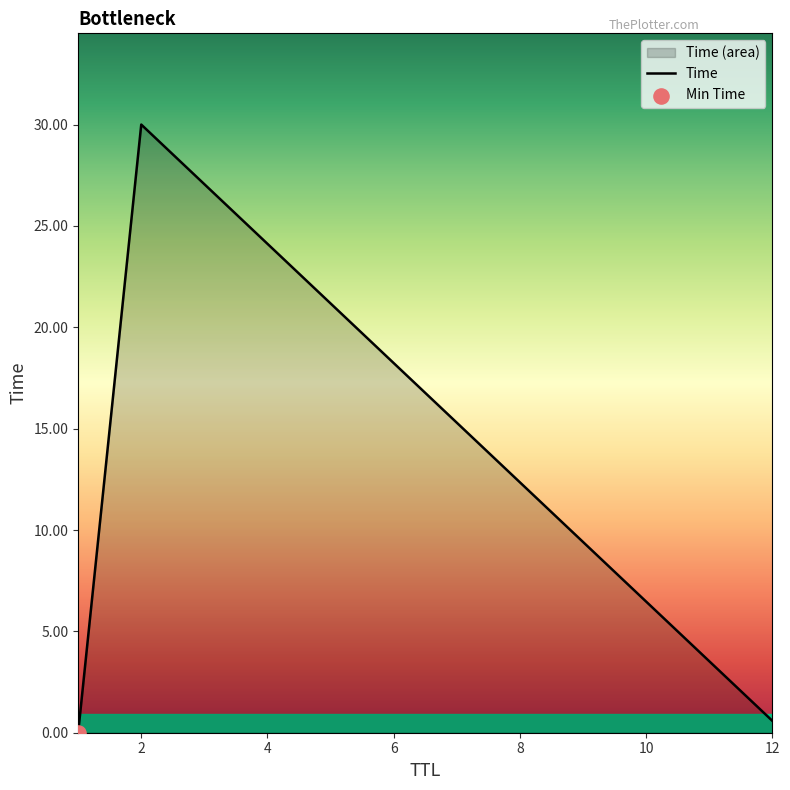

Which has a higher value, 12 or 1?

12